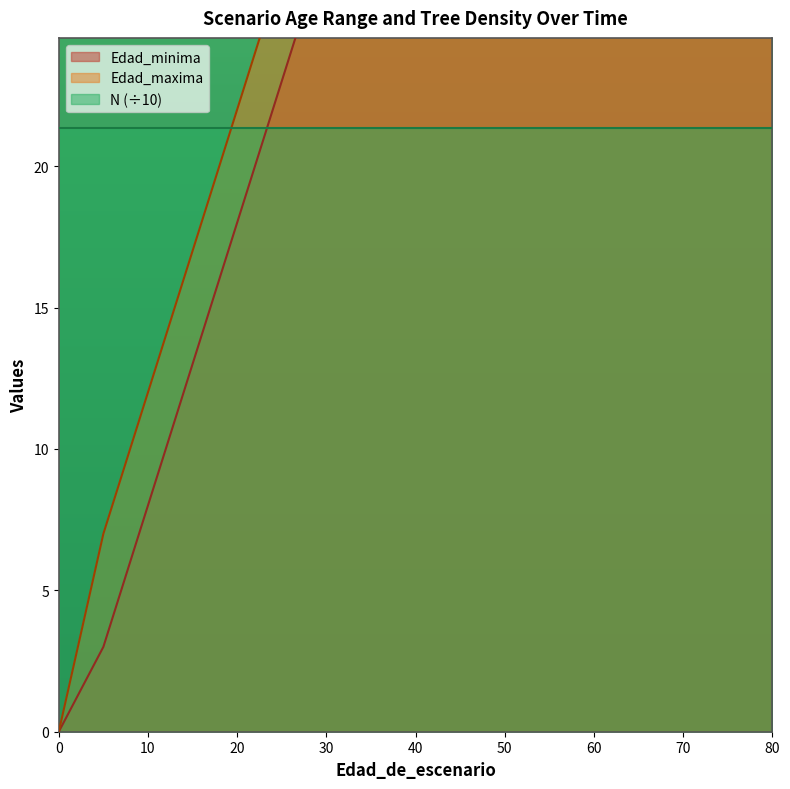

How many positive values does the Edad_maxima series have?

18